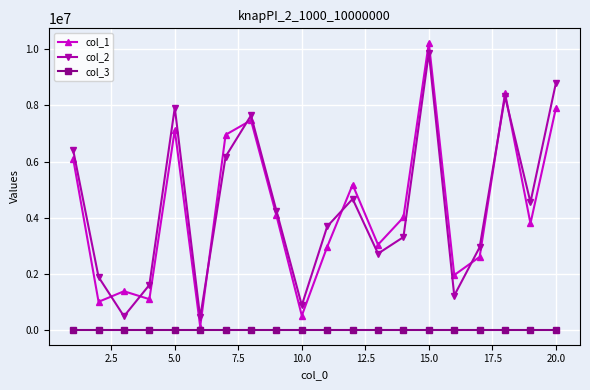

Does the chart have visible grid lines?

Yes